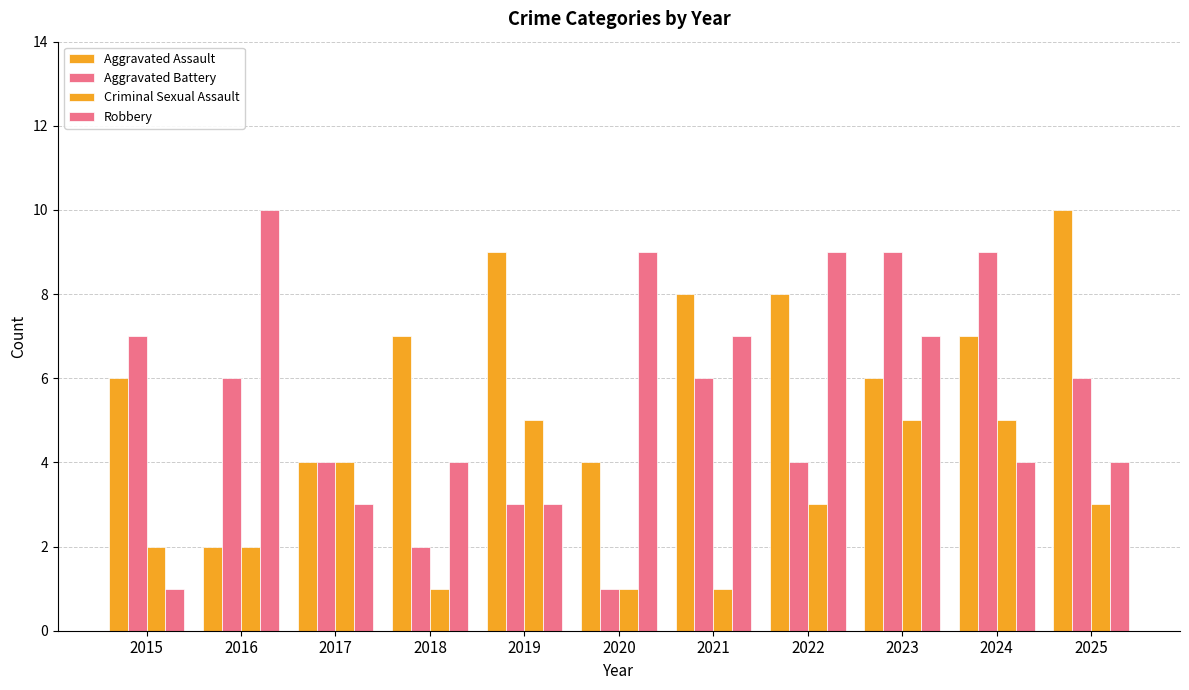

How many Aggravated Battery values are between 3 and 7?

7